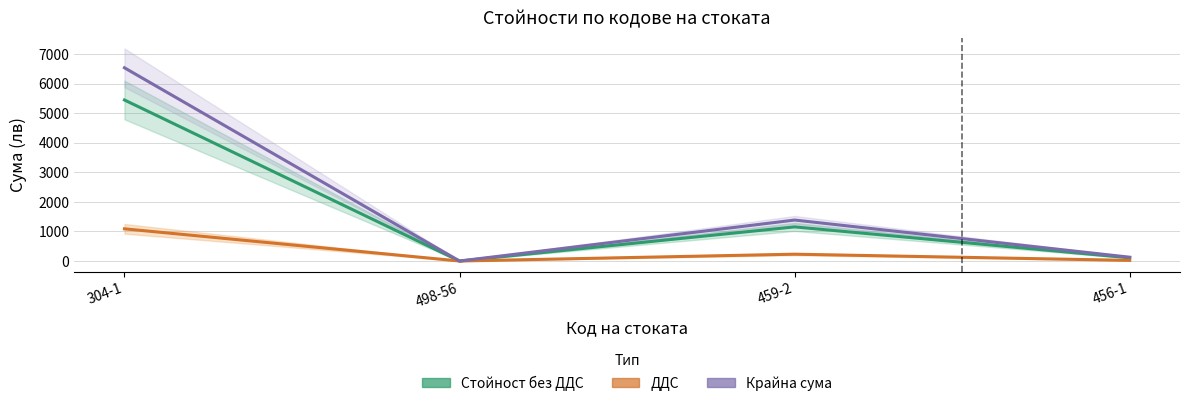

Is it true that Крайна сума equals -4252.1 at 498-56?

False